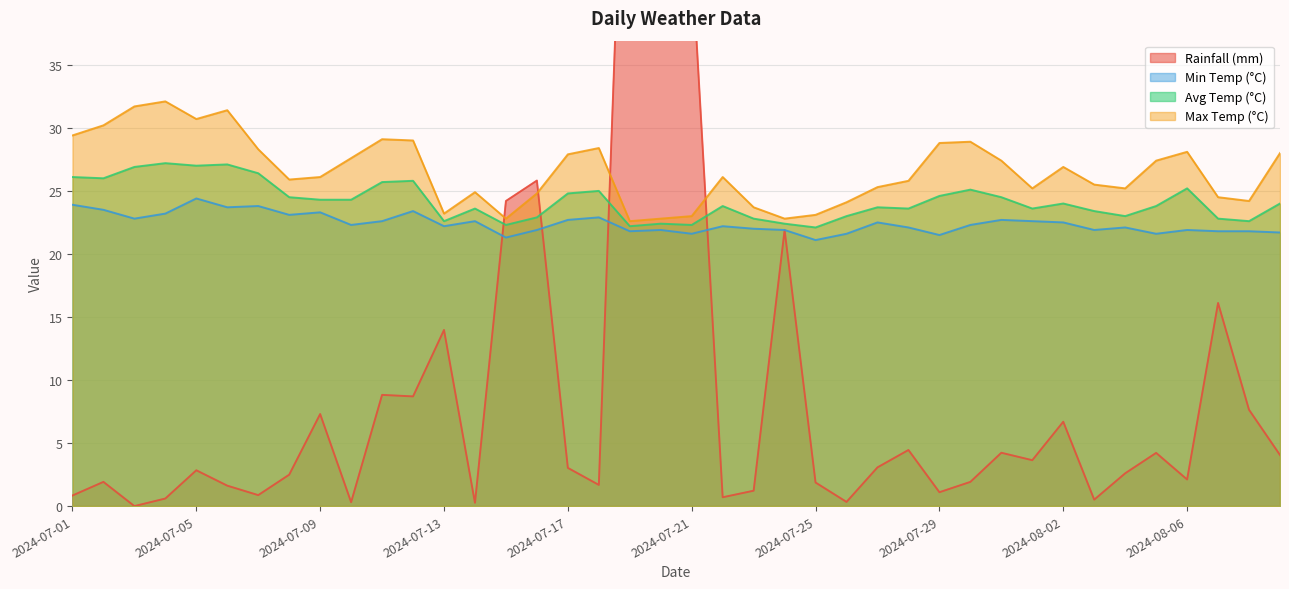

True or false: rainfall_mm has more than 2 interior local peaks.

True